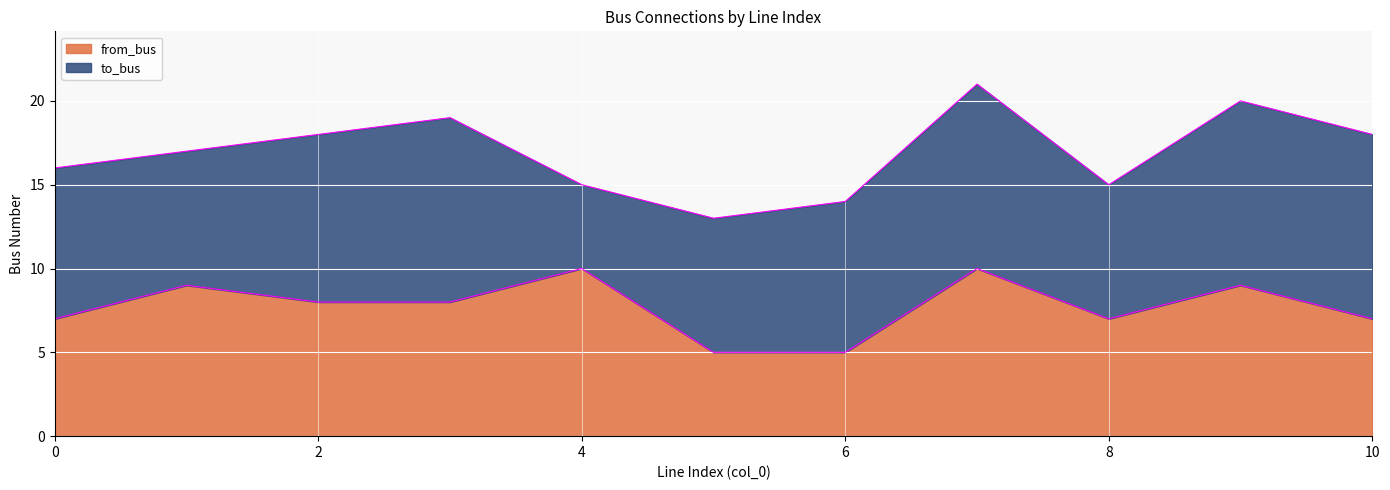

What is the ratio of the value at 4 to the value at 0?

1.4